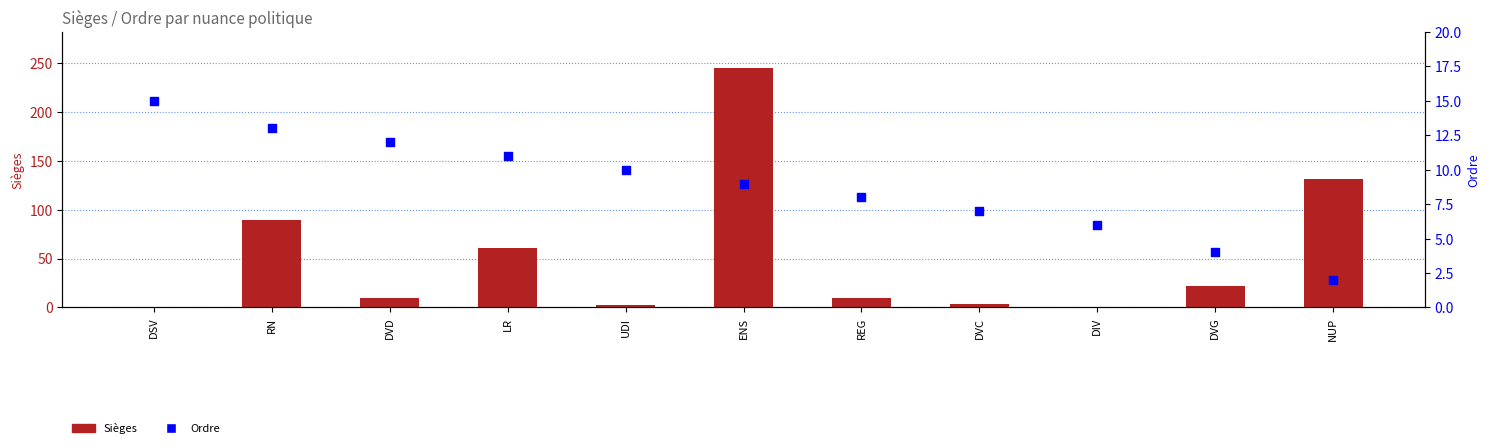

Which series contains the lowest Y value?

Sièges